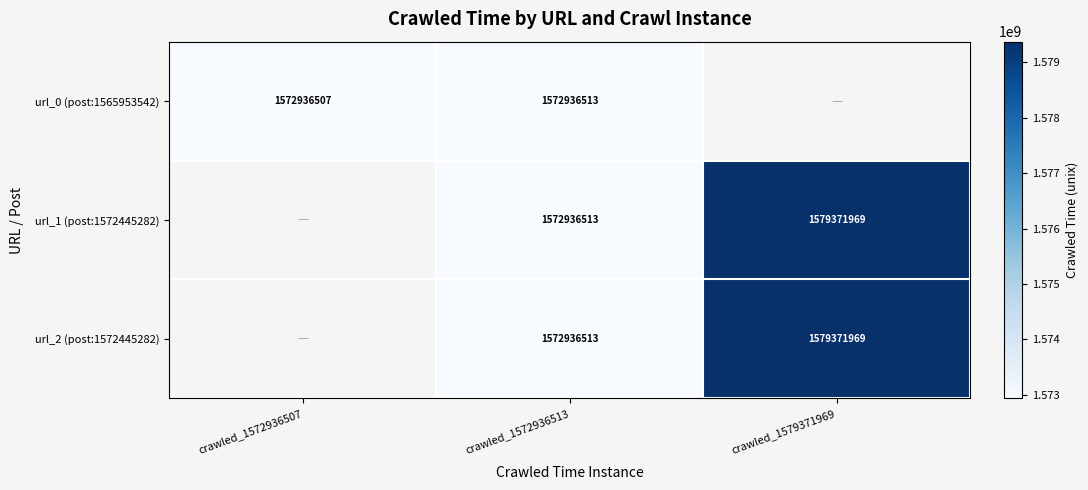

True or false: url_1 (post:1572445282) has a value of 1572936513 at crawled_1572936513.

True